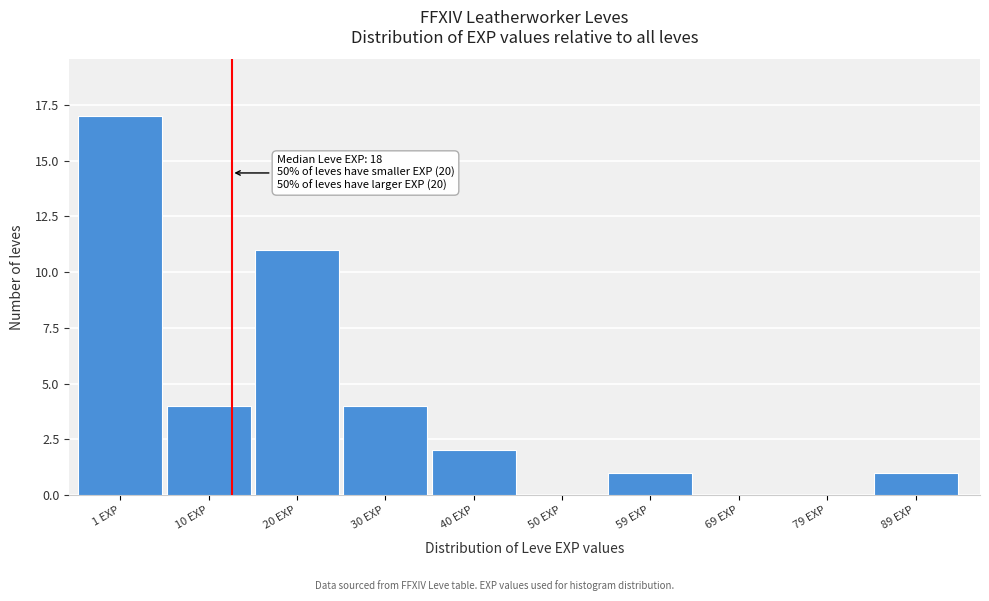

Reading left to right, transcribe all the data shown in this chart.

1 EXP=17	10 EXP=4	20 EXP=11	30 EXP=4	40 EXP=2	50 EXP=0	59 EXP=1	69 EXP=0	79 EXP=0	89 EXP=1